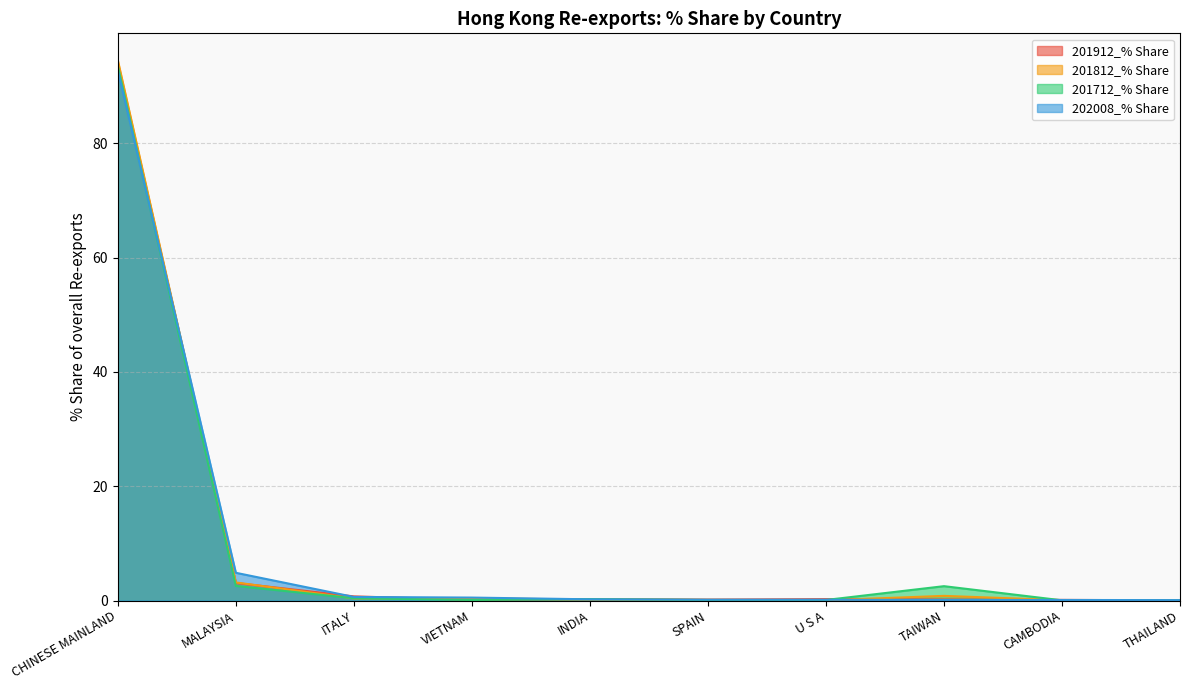

List the labels in order of 201812_% Share value, largest first.

CHINESE MAINLAND, MALAYSIA, TAIWAN, ITALY, VIETNAM, INDIA, SPAIN, CAMBODIA, U S A, THAILAND